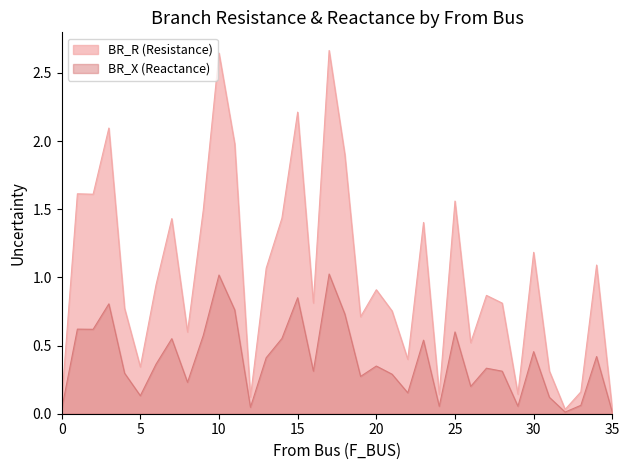

True or false: BR_X and BR_R intersect in this chart.

False